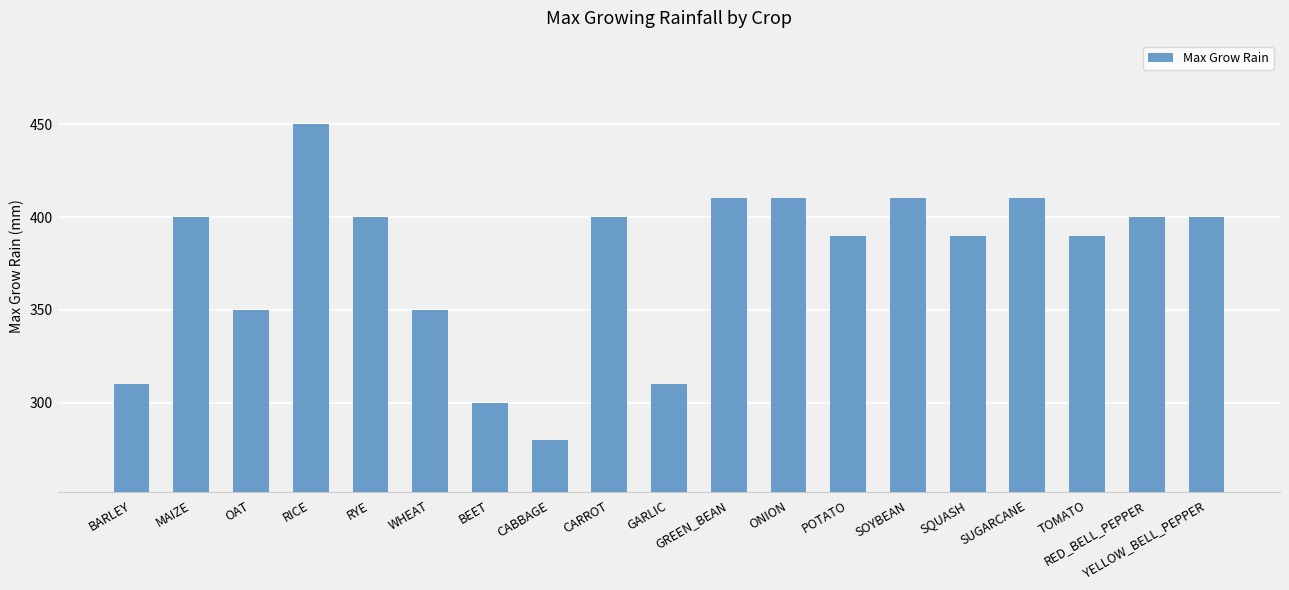

Reading left to right, what are all the values shown in this chart?

BARLEY=310	MAIZE=400	OAT=350	RICE=450	RYE=400	WHEAT=350	BEET=300	CABBAGE=280	CARROT=400	GARLIC=310	GREEN_BEAN=410	ONION=410	POTATO=390	SOYBEAN=410	SQUASH=390	SUGARCANE=410	TOMATO=390	RED_BELL_PEPPER=400	YELLOW_BELL_PEPPER=400